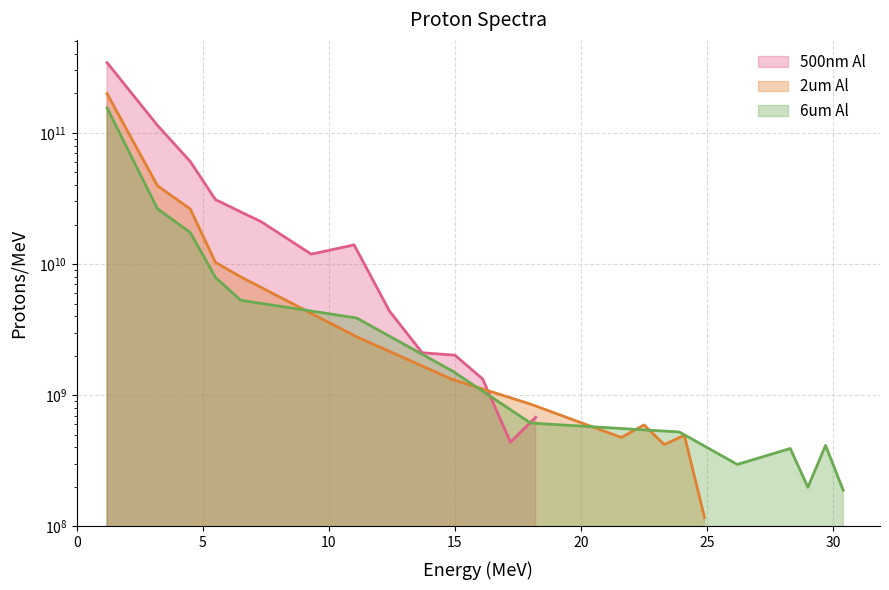

Does the chart have visible grid lines?

Yes